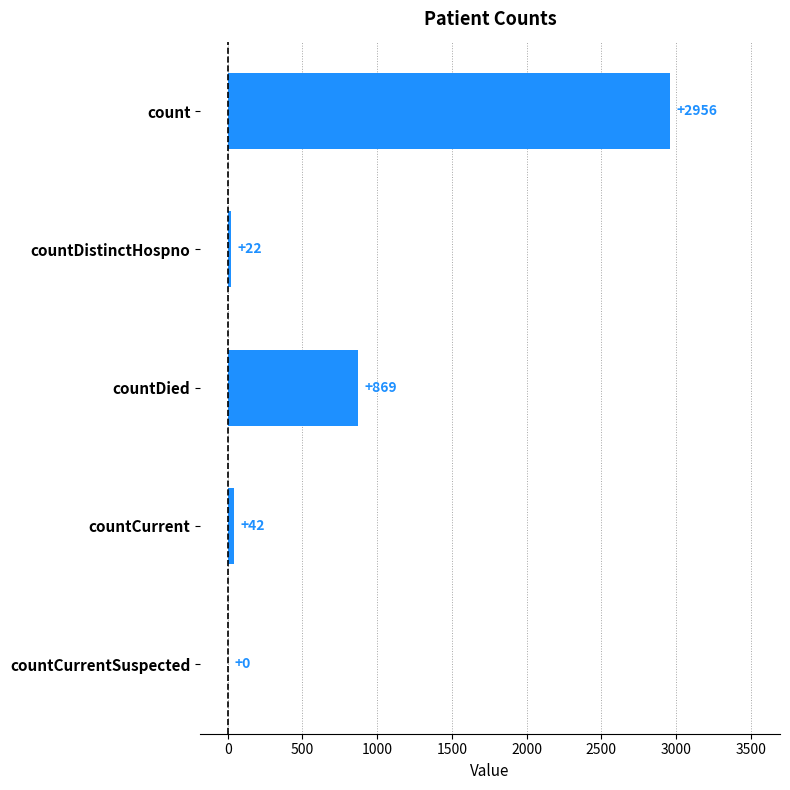

What is the sum of all values?

3889